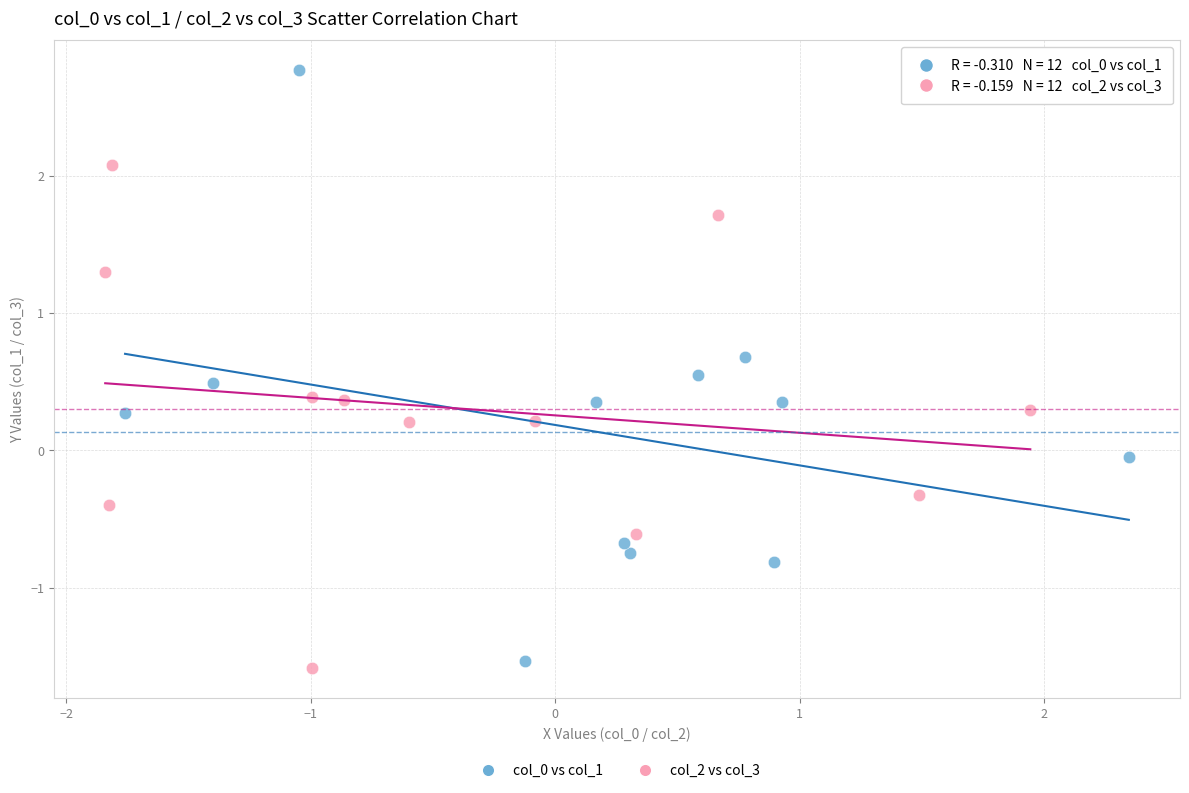

What are all the series names shown in the legend?

col_0 vs col_1, col_2 vs col_3